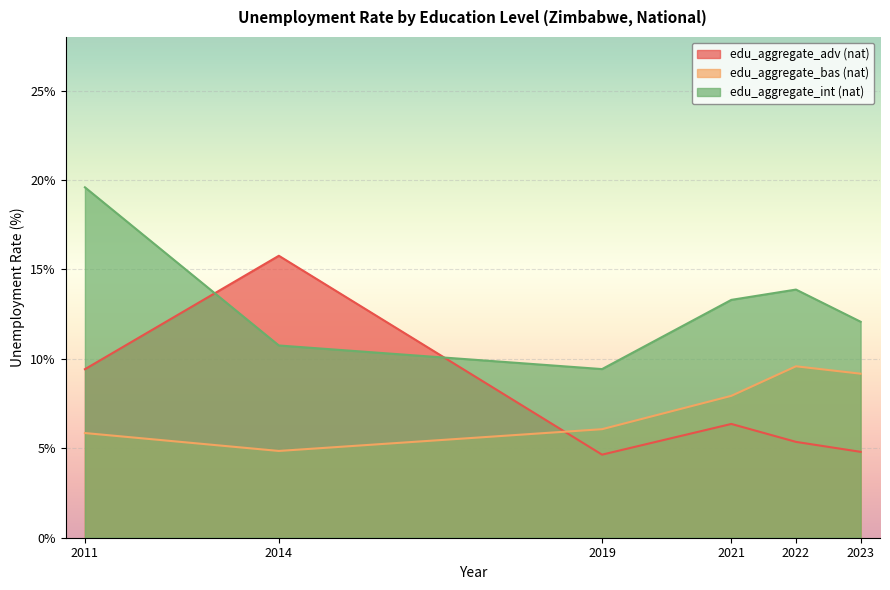

True or false: edu_aggregate_bas (nat) and edu_aggregate_int (nat) cross at least once.

False